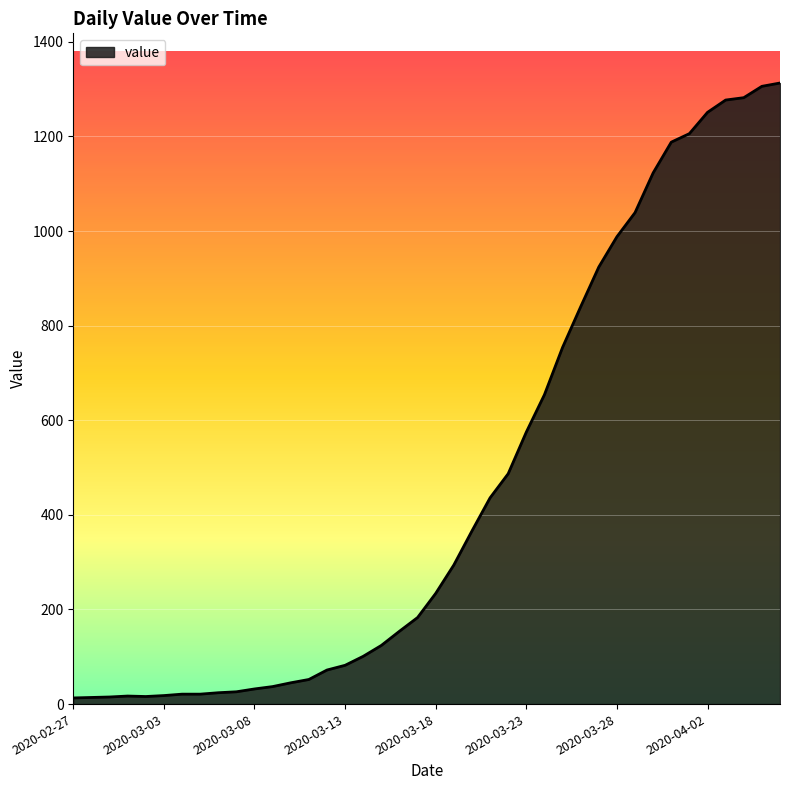

What is the difference between the maximum and minimum values?

1300